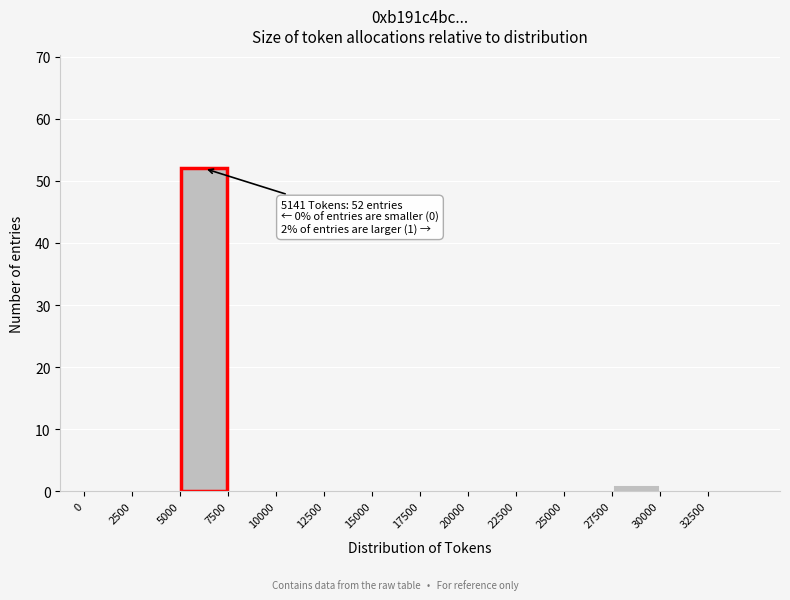

Over which range of the x-axis is the bar tallest?

5000 to 7500